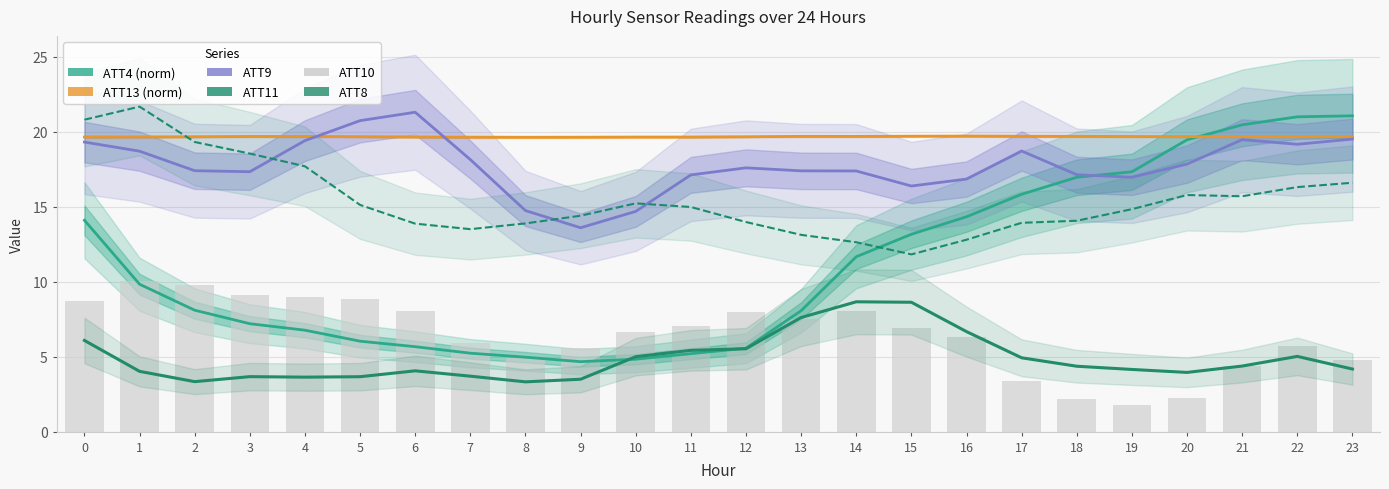

Count the number of categories in the chart.

24